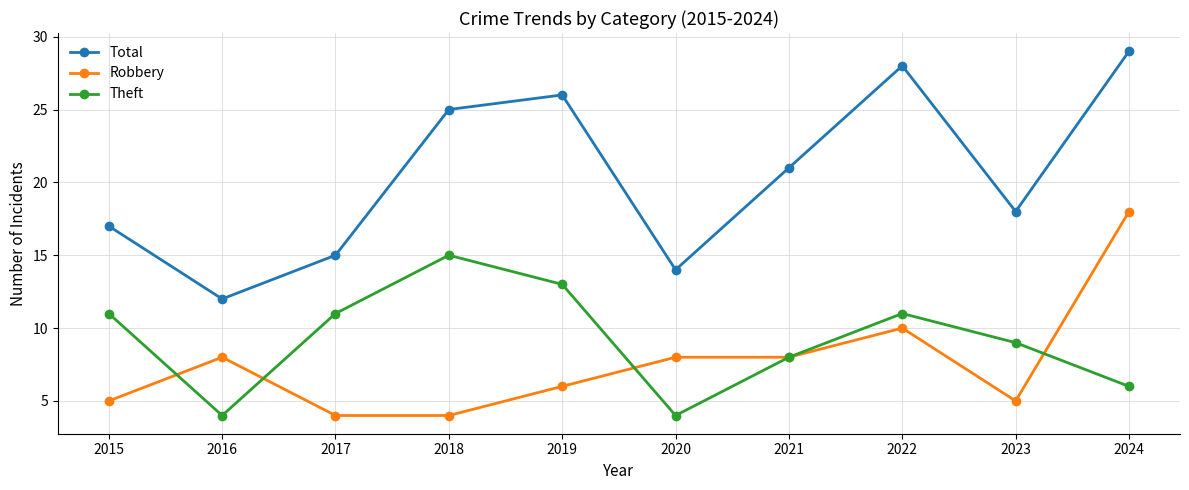

True or false: Theft and Total cross at least once.

False